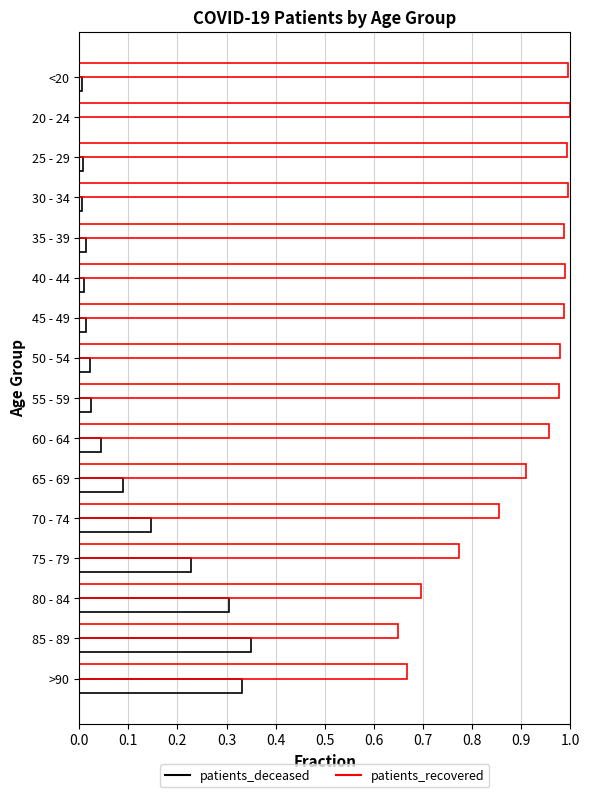

What is the sum of all patients_deceased values?

1.6